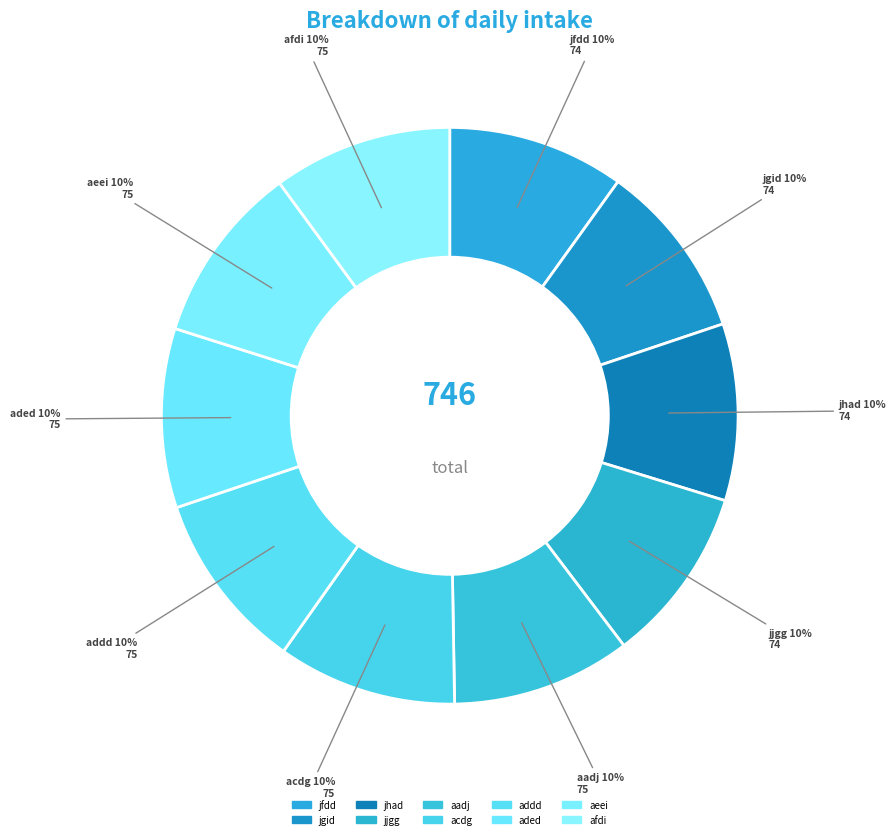

Does any single category account for the majority?

No